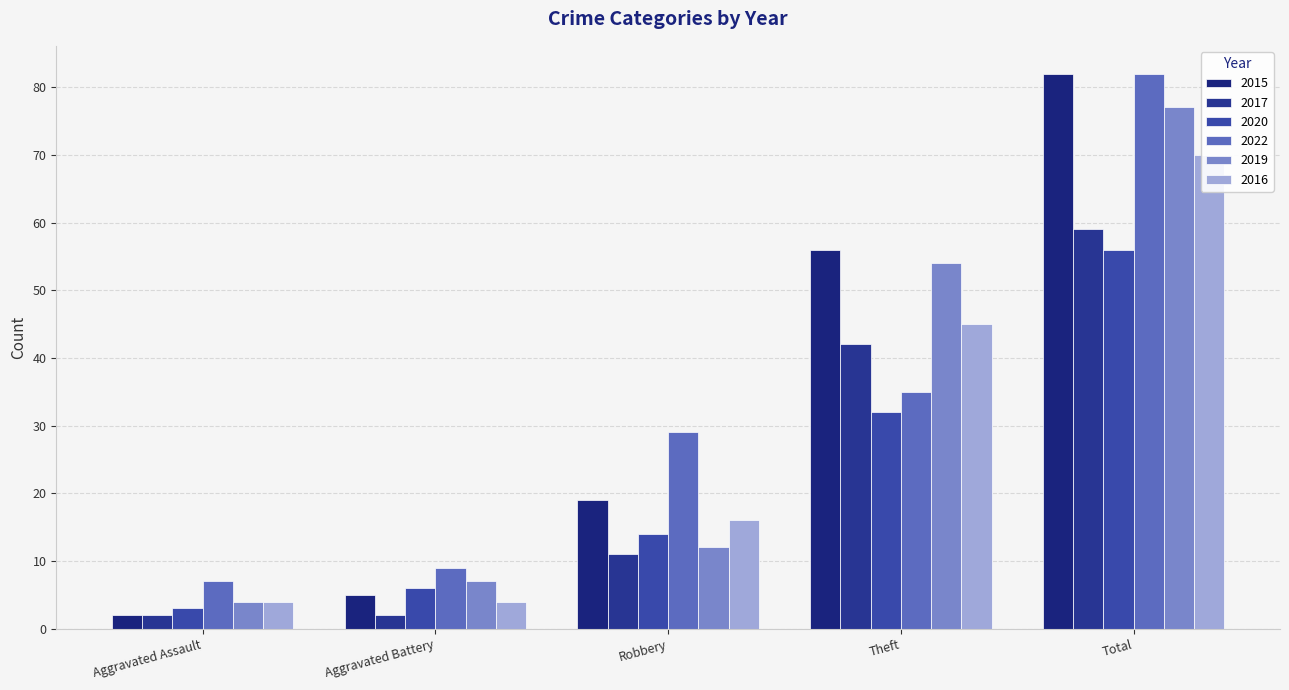

Reading left to right, transcribe all the data shown in this chart.

2015: 2	5	19	56	82
2017: 2	2	11	42	59
2020: 3	6	14	32	56
2022: 7	9	29	35	82
2019: 4	7	12	54	77
2016: 4	4	16	45	70